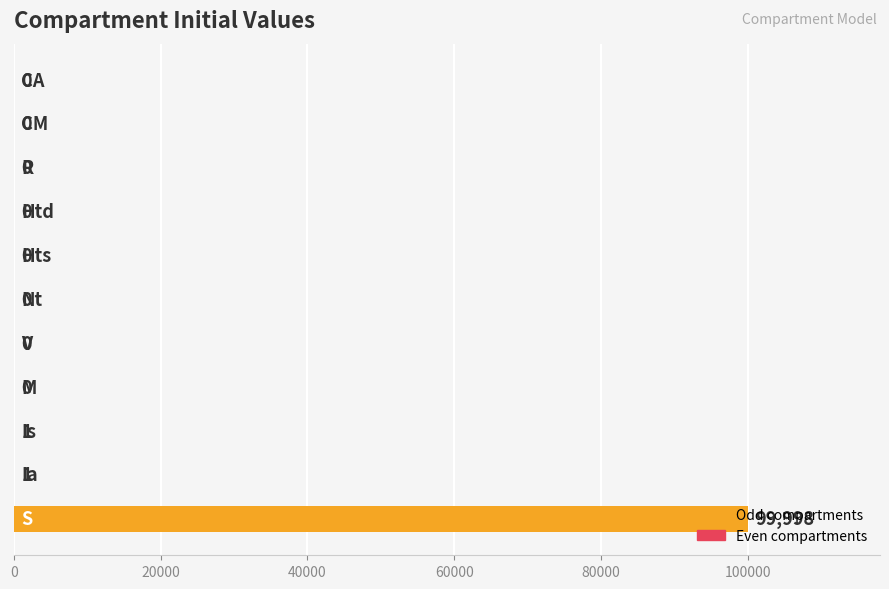

What is the sum of all values?

100000